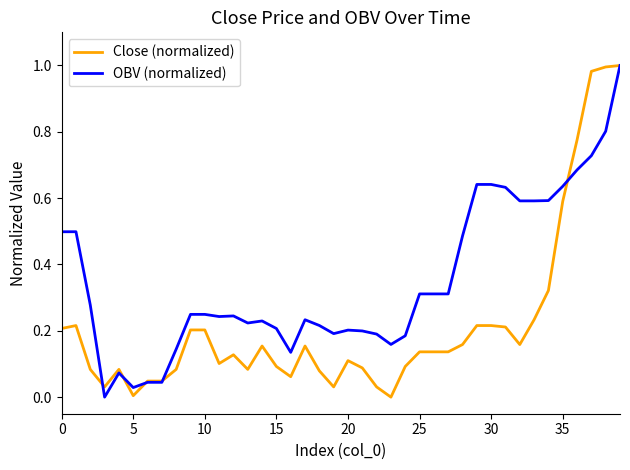

Which series has the largest total across all categories?

OBV (normalized)